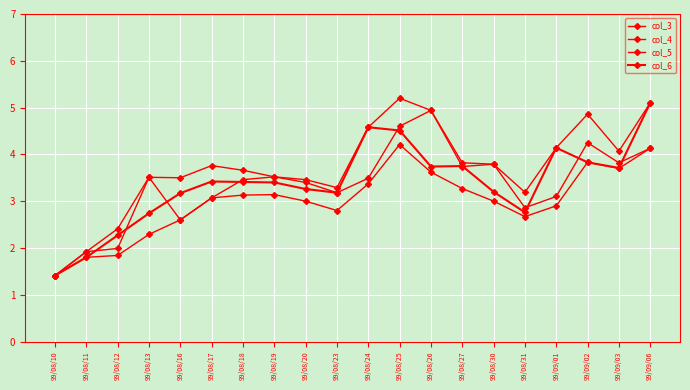

Between which two adjacent categories do col_3 and col_6 first intersect?

99/08/11 and 99/08/12